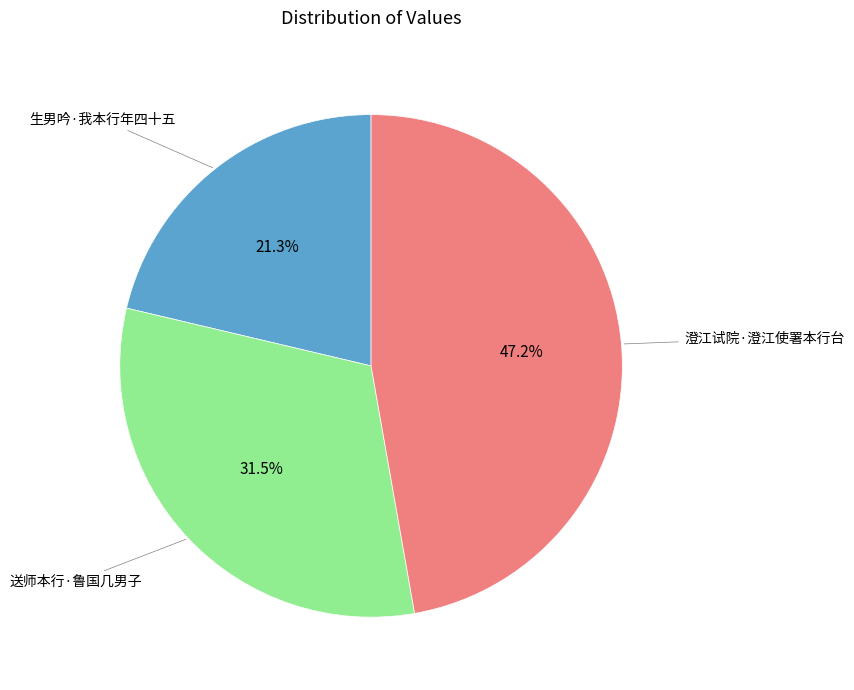

How many slices are in this pie chart?

3